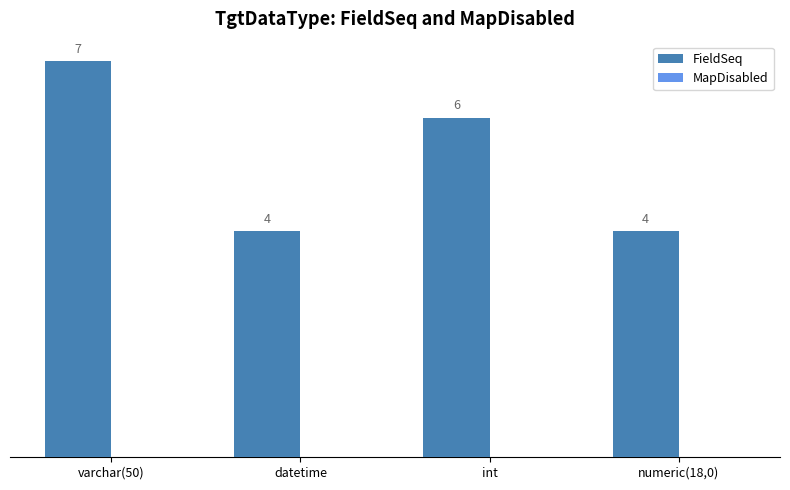

What position from the left is varchar(50)?

1